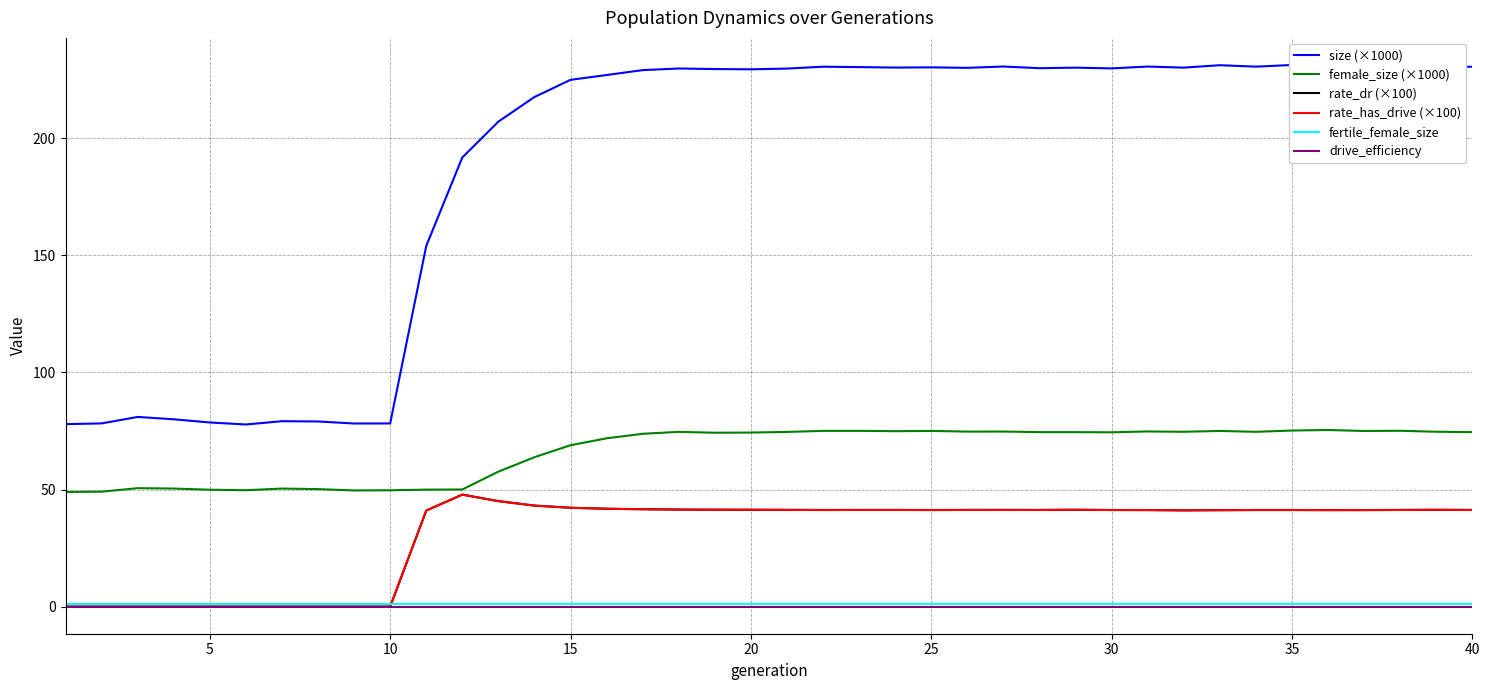

Rank the series by their maximum value, from highest to lowest.

size (×1000), female_size (×1000), rate_dr (×100), rate_has_drive (×100), fertile_female_size, drive_efficiency